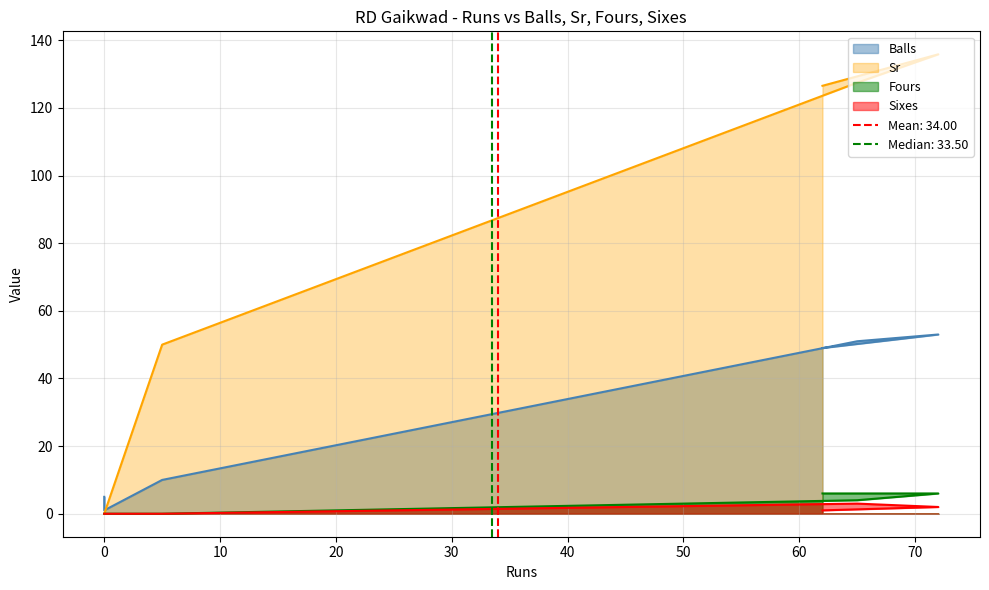

What is the difference between the highest and lowest values at 5?

50.0